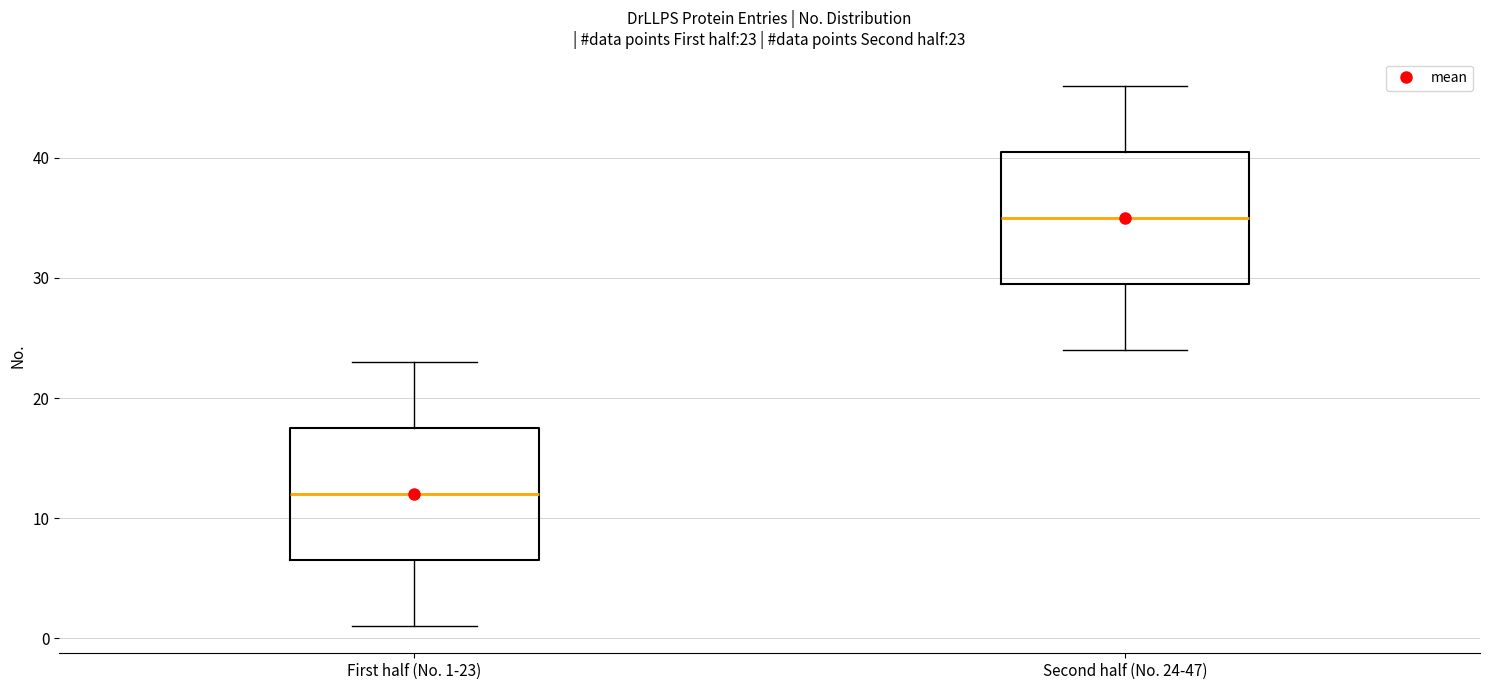

Which box has the highest median line?

Second half (No. 24-47)